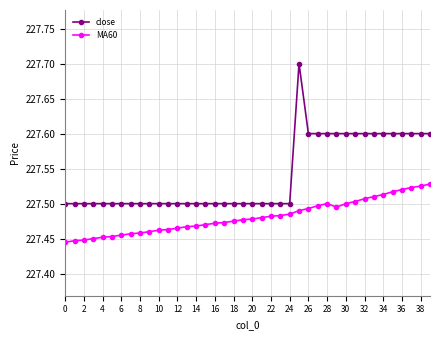

How many distinct data groups are displayed?

2